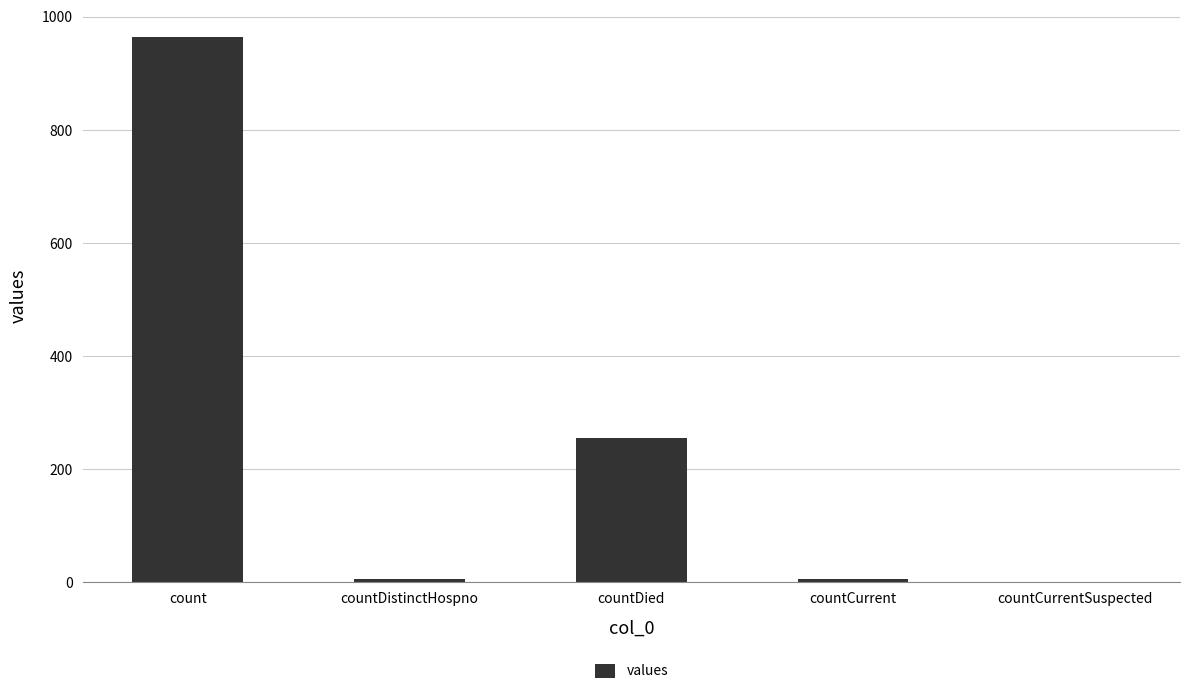

Between count and countCurrent, which is larger?

count